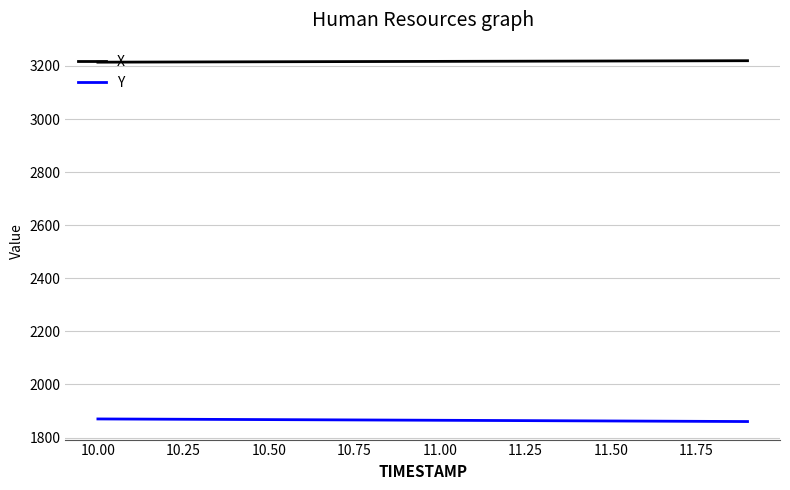

List the series in order of their overall mean, lowest first.

Y, X